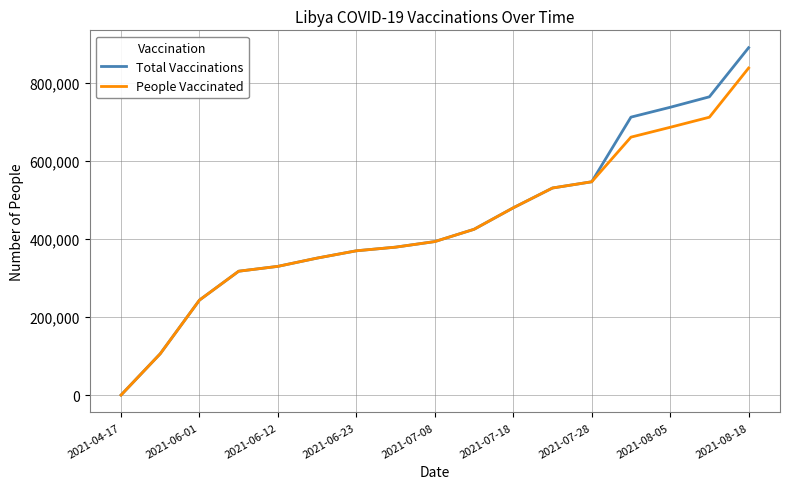

Which series has the largest range (max minus min)?

Total Vaccinations